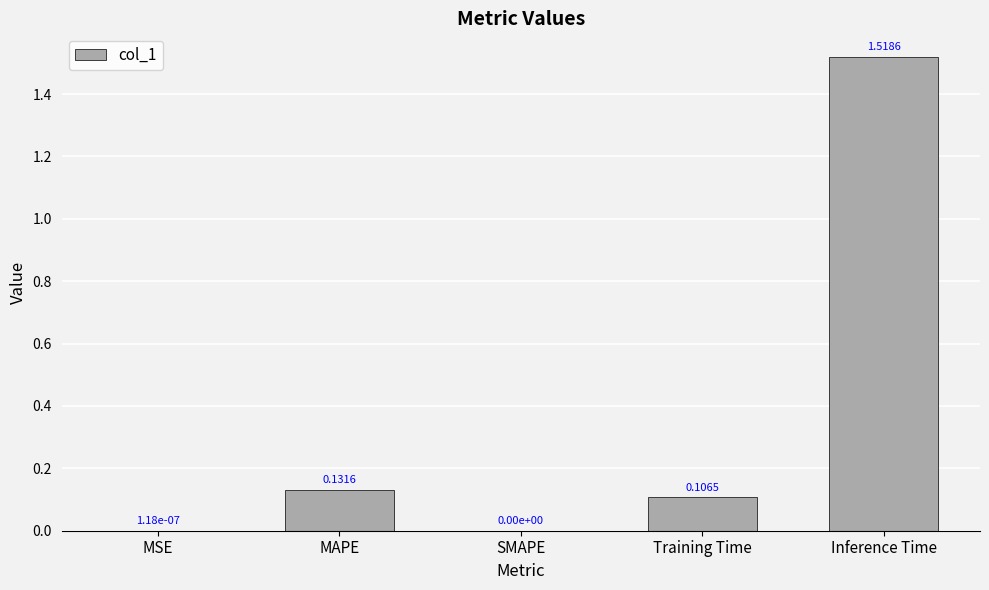

Which label corresponds to the largest value in the chart?

Inference Time